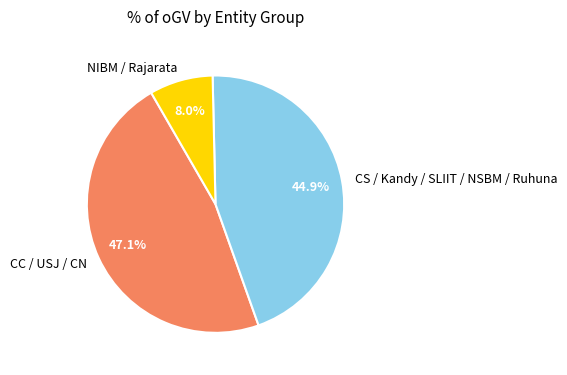

What is the total percentage of CS / Kandy / SLIIT / NSBM / Ruhuna and NIBM / Rajarata?

52.9%